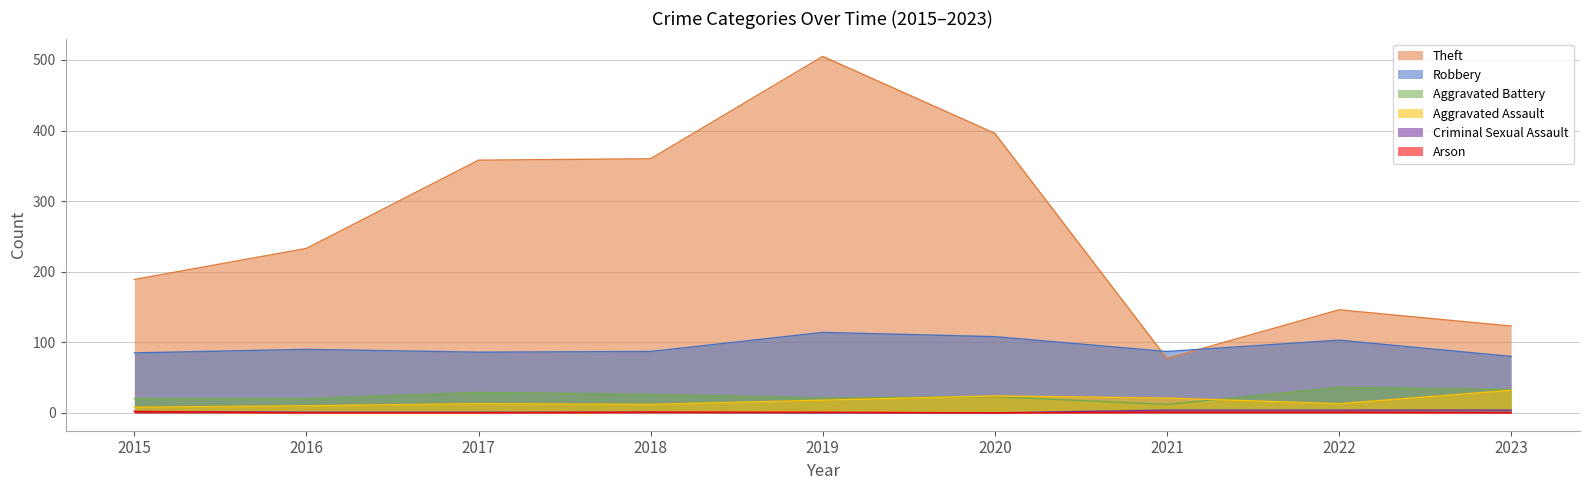

Between 2022 and 2023, which series saw the biggest shift?

Theft